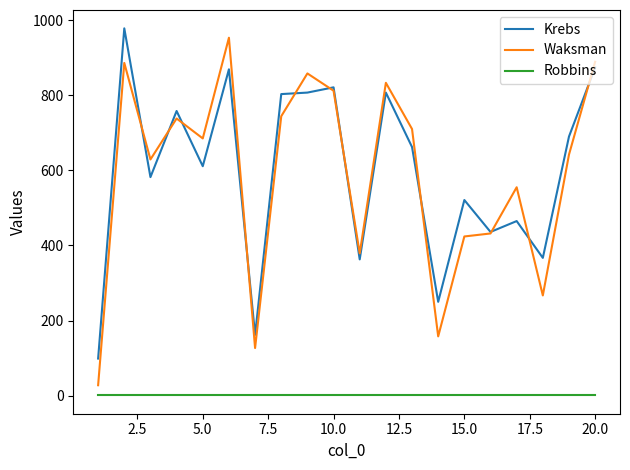

Which series has the largest total across all categories?

Krebs